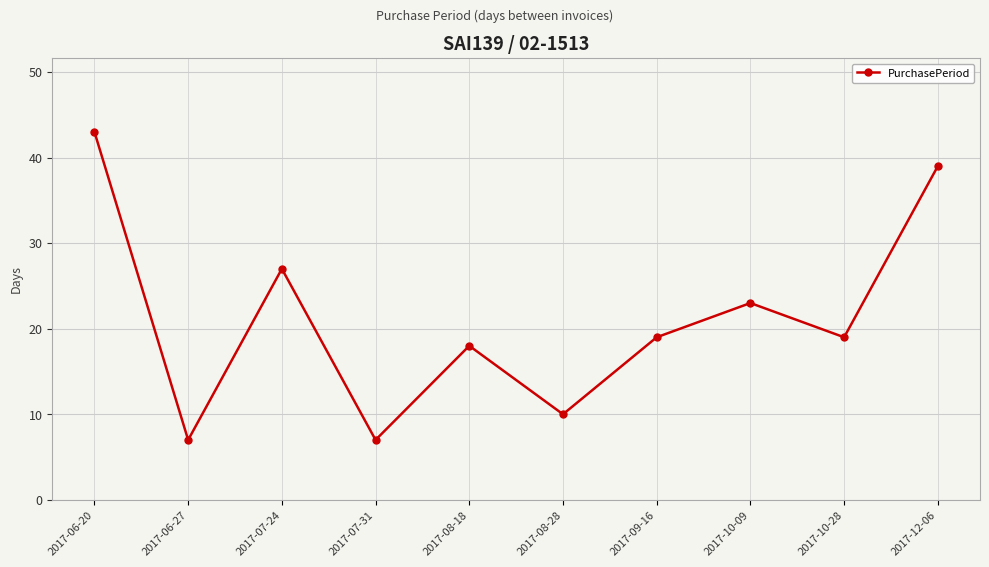

Which has a higher value, 2017-10-28 or 2017-07-31?

2017-10-28